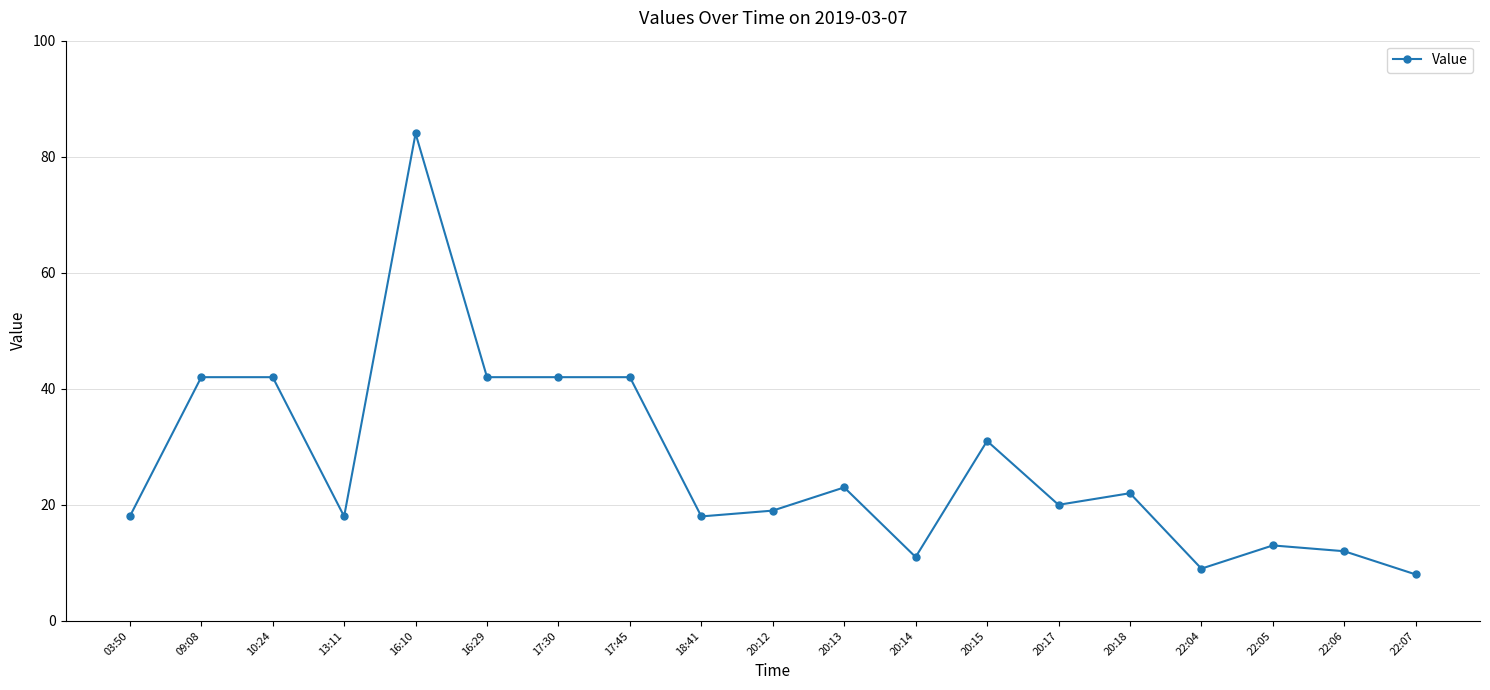

Which label corresponds to the smallest value in the chart?

22:07